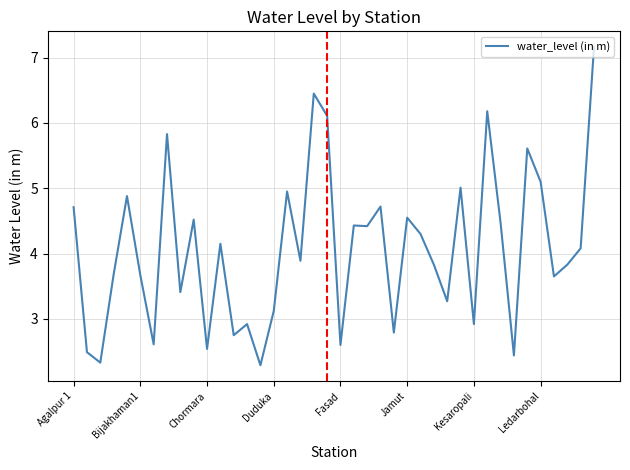

What is the maximum value shown in the chart?

7.2